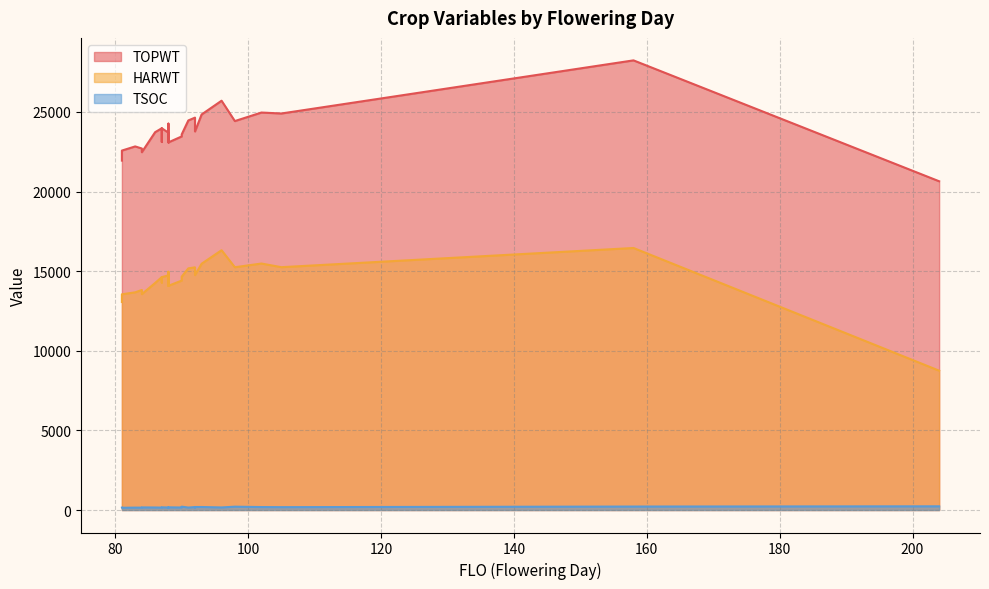

Which series changed the most between 83 and 92?

HARWT